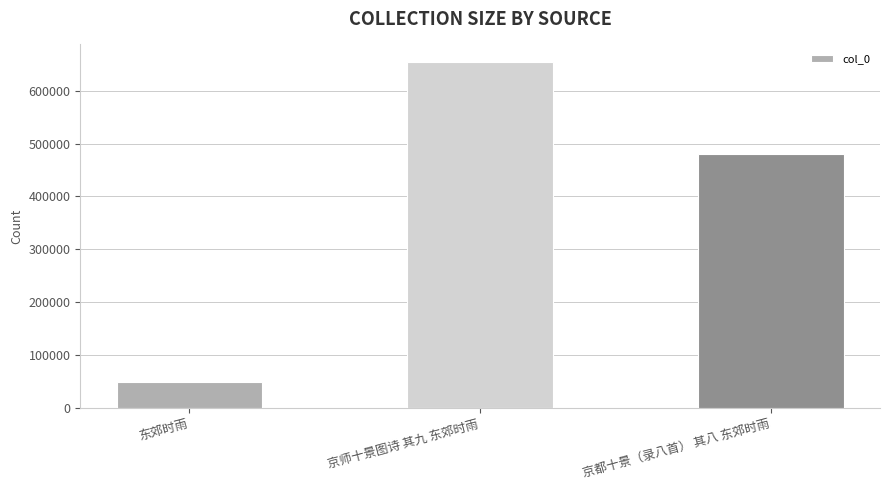

Reading left to right, what are all the values shown in this chart?

48508	655100	480217